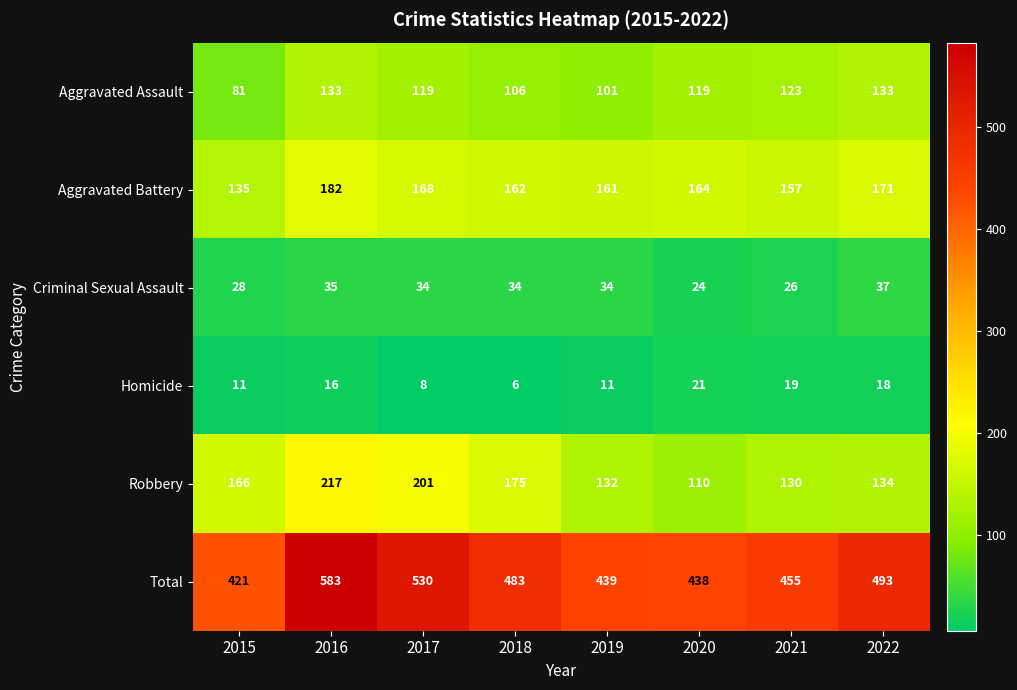

Between 2016 and 2018, which series saw the biggest shift?

Total